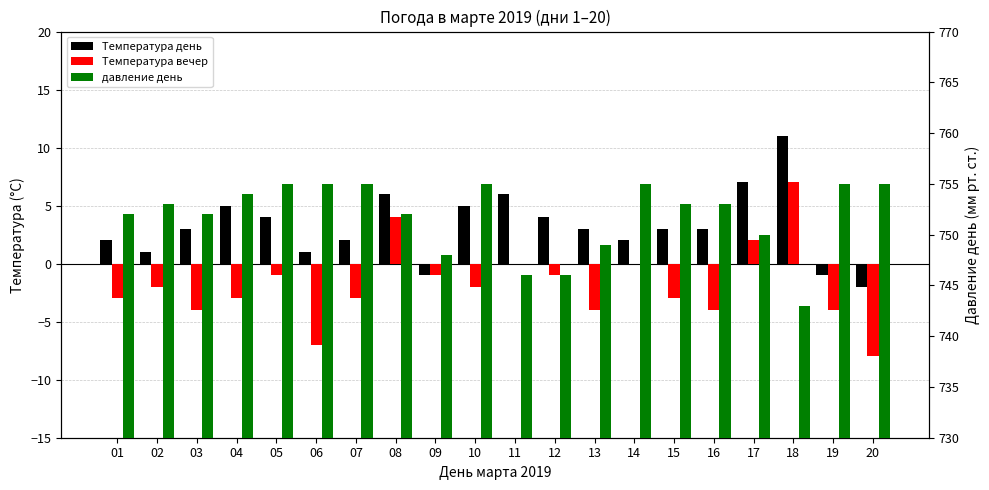

What is the sum of the Температура вечер values at 06 and 05?

-8